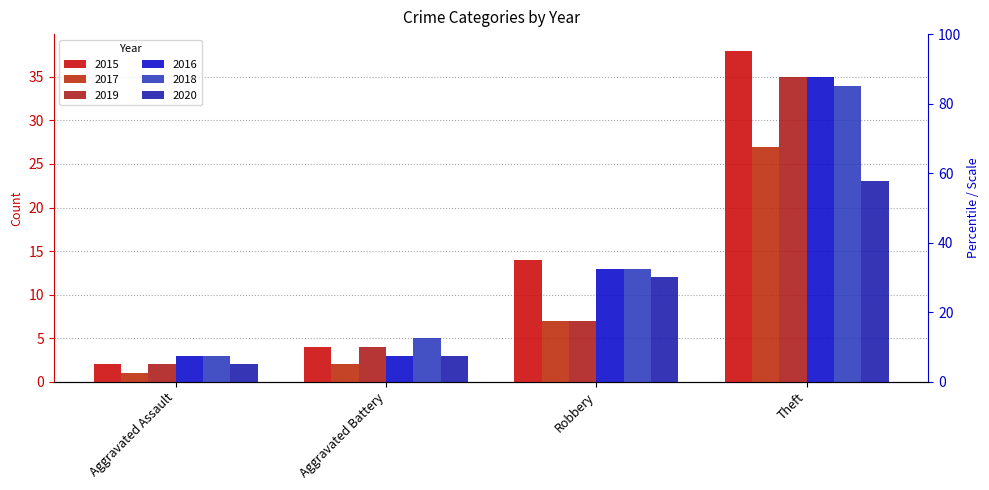

What is the lowest value of the 2018 series?

3